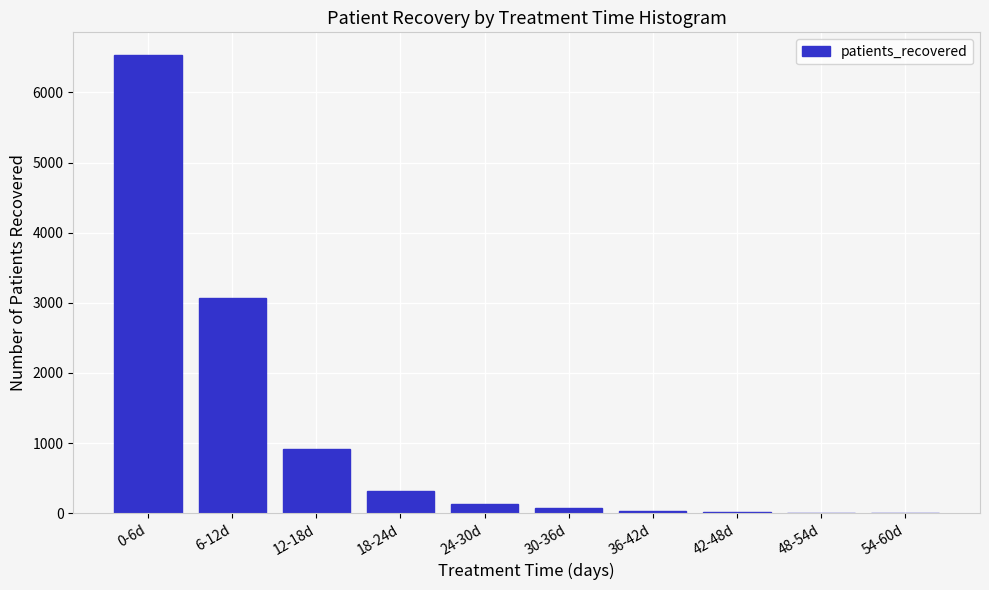

At which label is the value closest to 3266?

6-12d